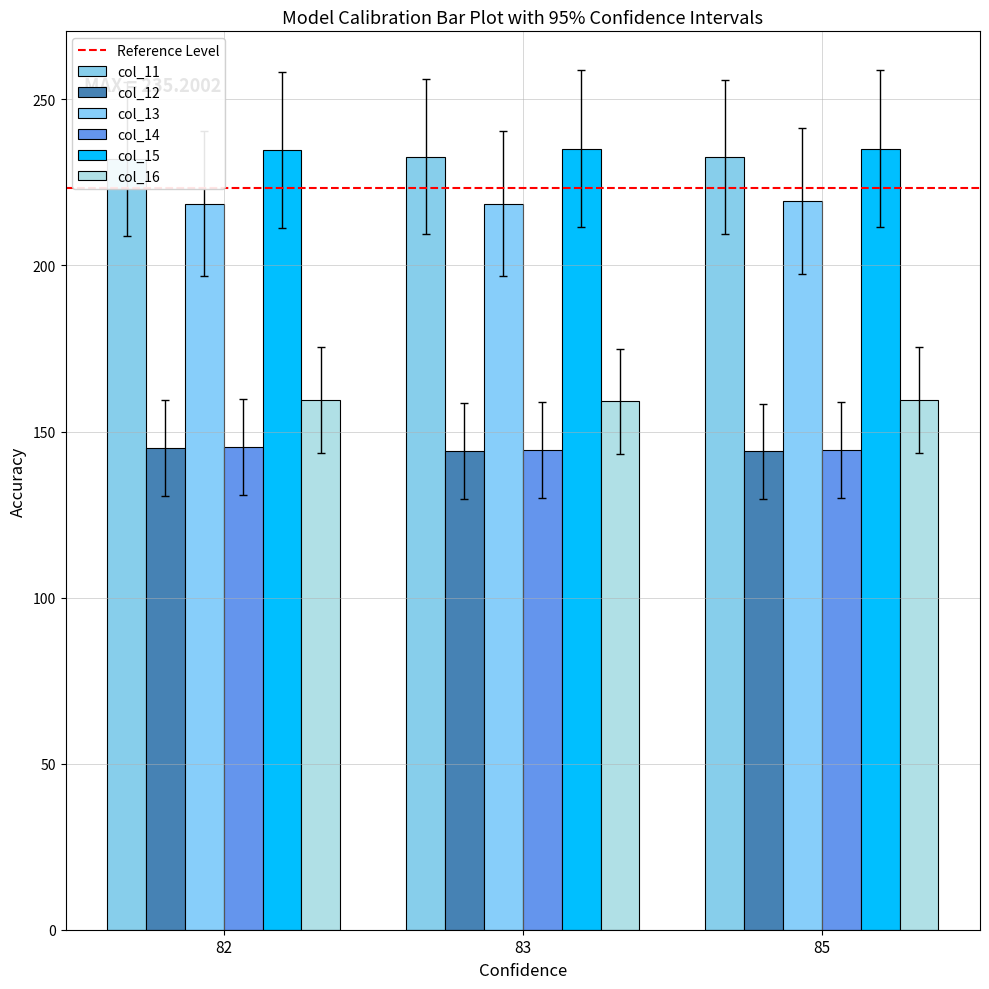

Which series changed the most between 82 and 85?

col_12